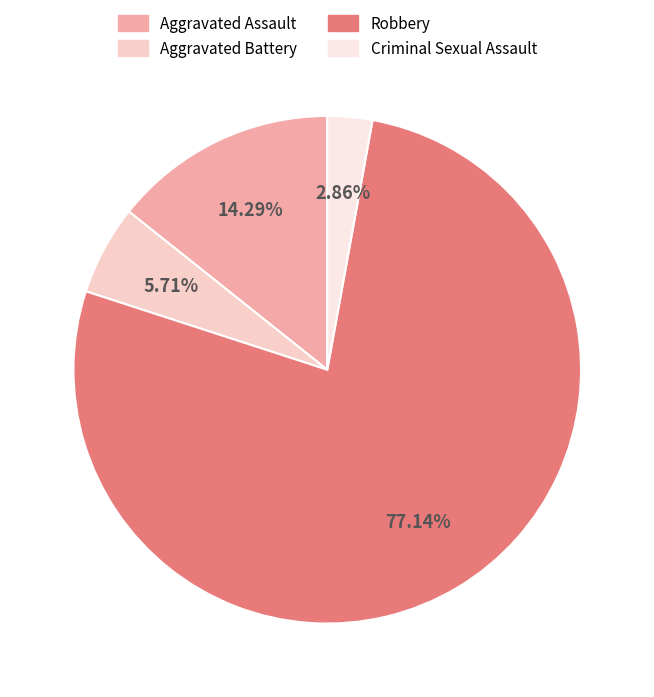

How many slices are in this pie chart?

4